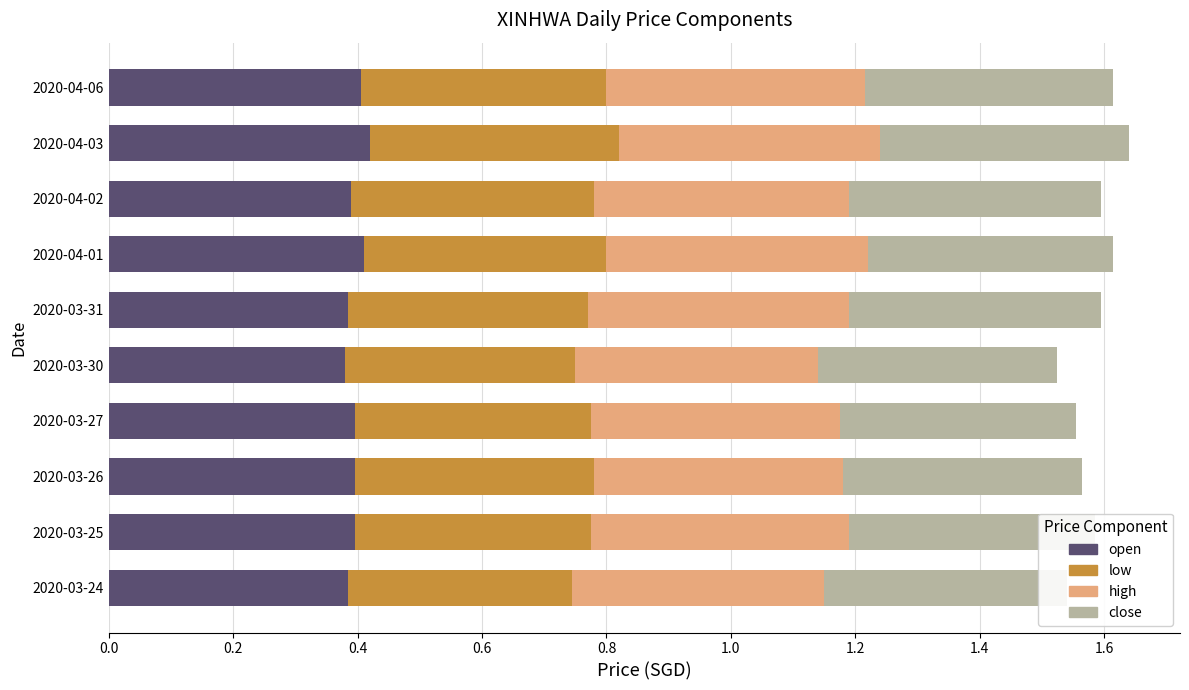

The value of open at 2020-04-06 is 0.3. True or false?

False